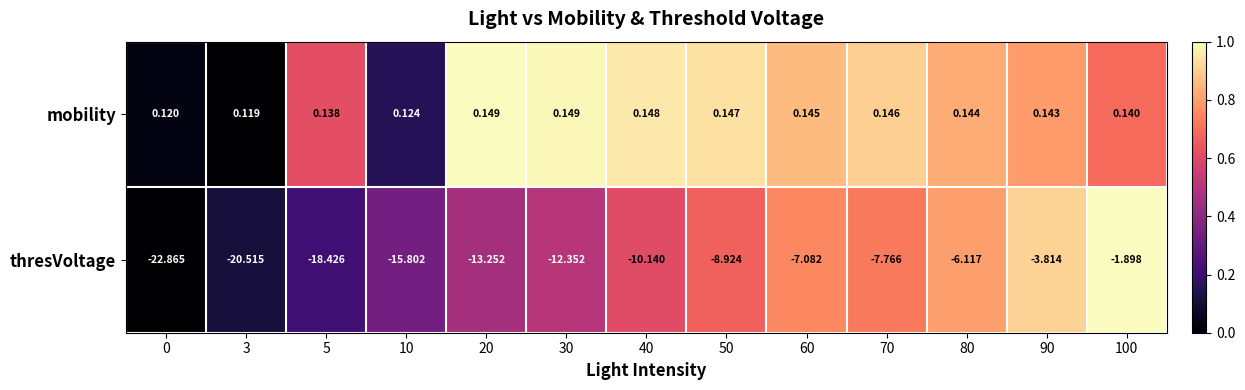

Rank the series by their average value, from highest to lowest.

mobility, thresVoltage